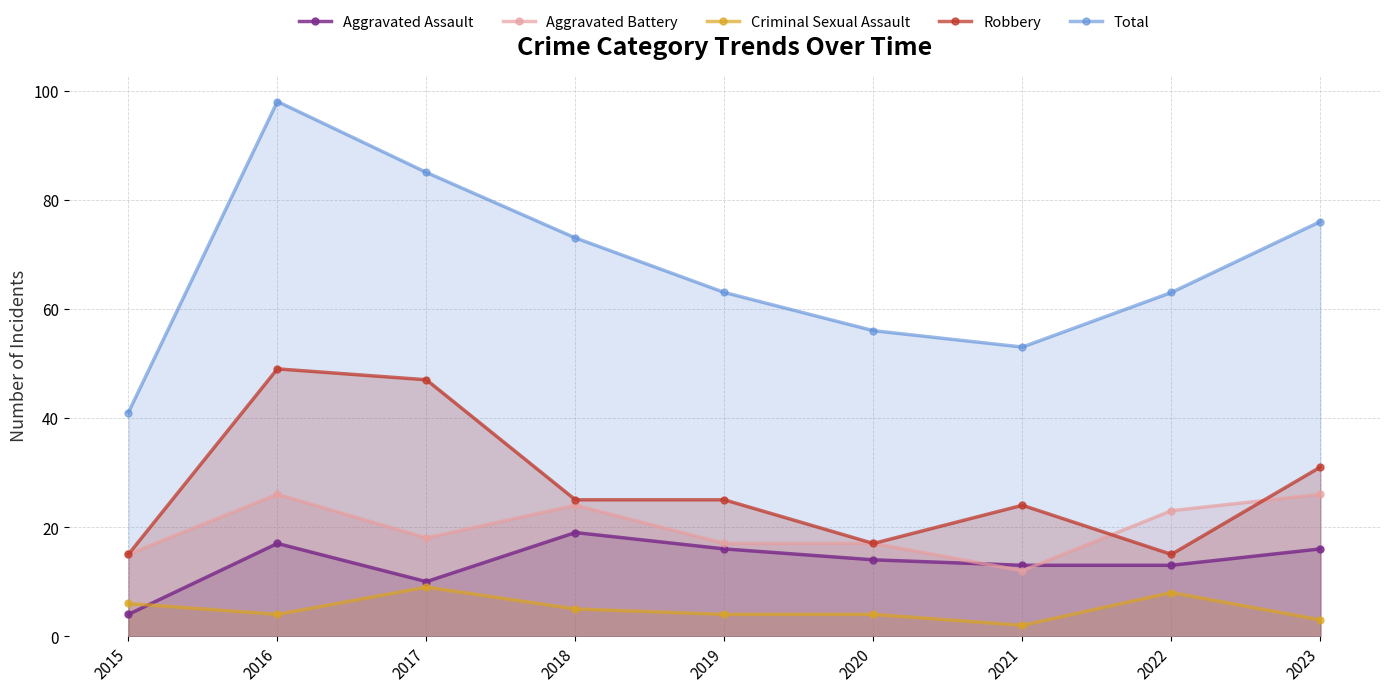

Reading left to right, what are all the values shown in this chart?

Aggravated Assault: 4	17	10	19	16	14	13	13	16
Aggravated Battery: 15	26	18	24	17	17	12	23	26
Criminal Sexual Assault: 6	4	9	5	4	4	2	8	3
Robbery: 15	49	47	25	25	17	24	15	31
Total: 41	98	85	73	63	56	53	63	76